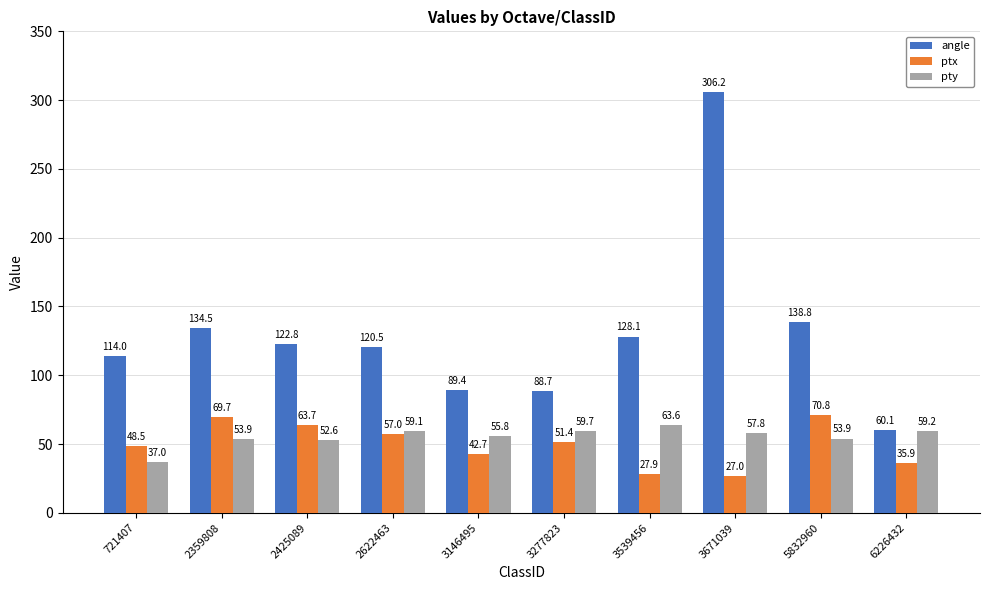

What is the difference between the highest and lowest values at 3146495?

46.7